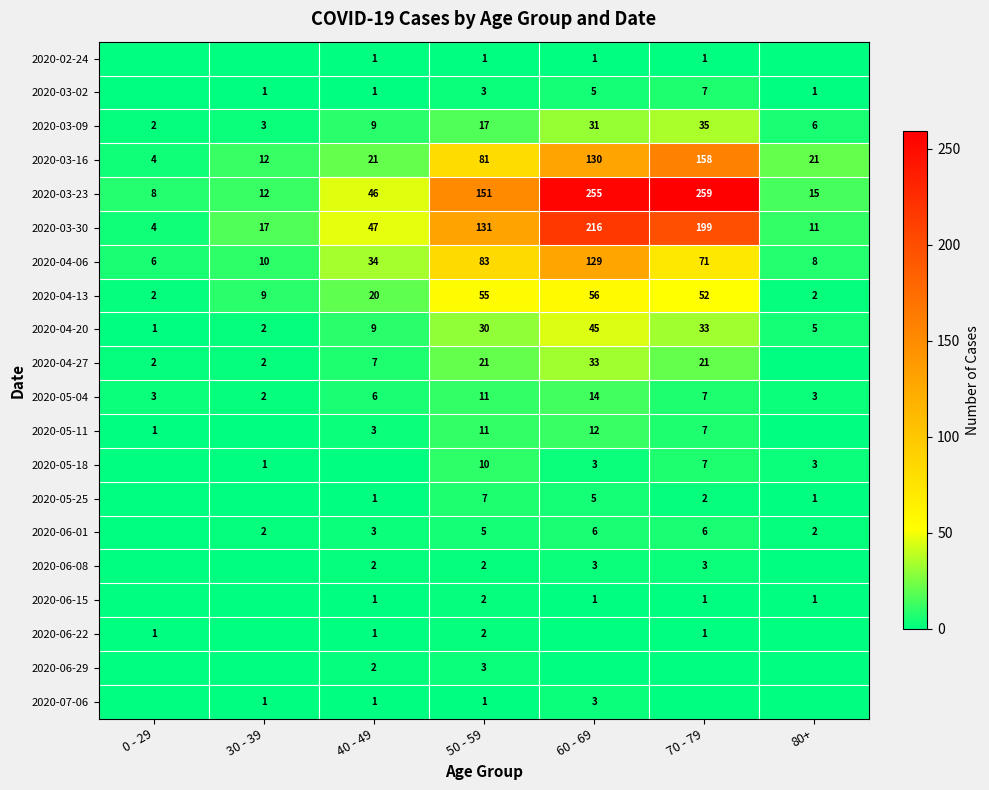

What is the sum of the 2020-05-25 values at 40 - 49 and 80+?

2